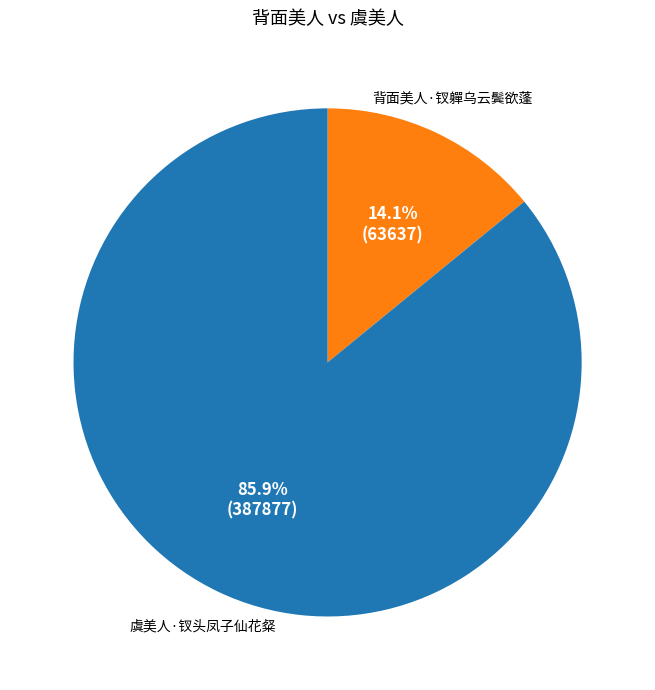

Does 虞美人·钗头凤子仙花粲 account for over 50% of the chart?

Yes